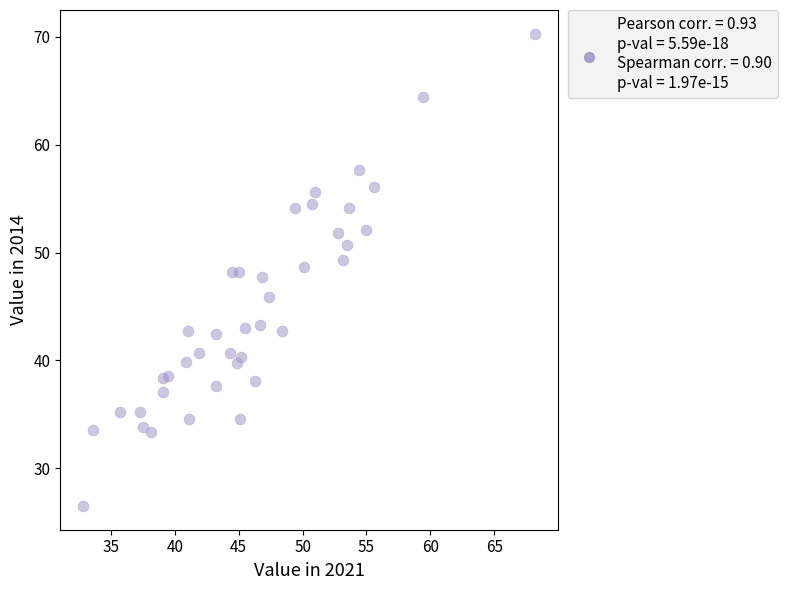

What is the range of Y values (max minus min)?

43.8